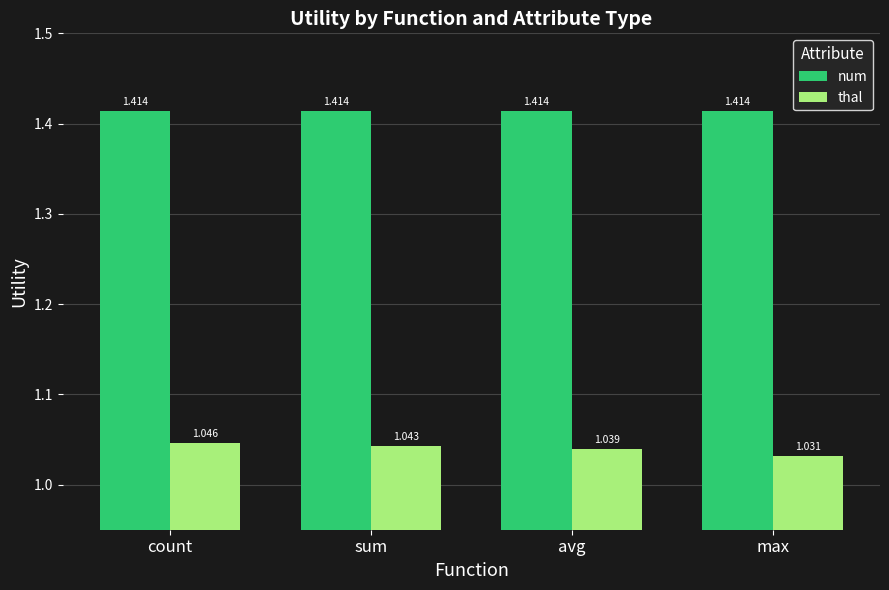

At which label does thal reach its minimum?

max